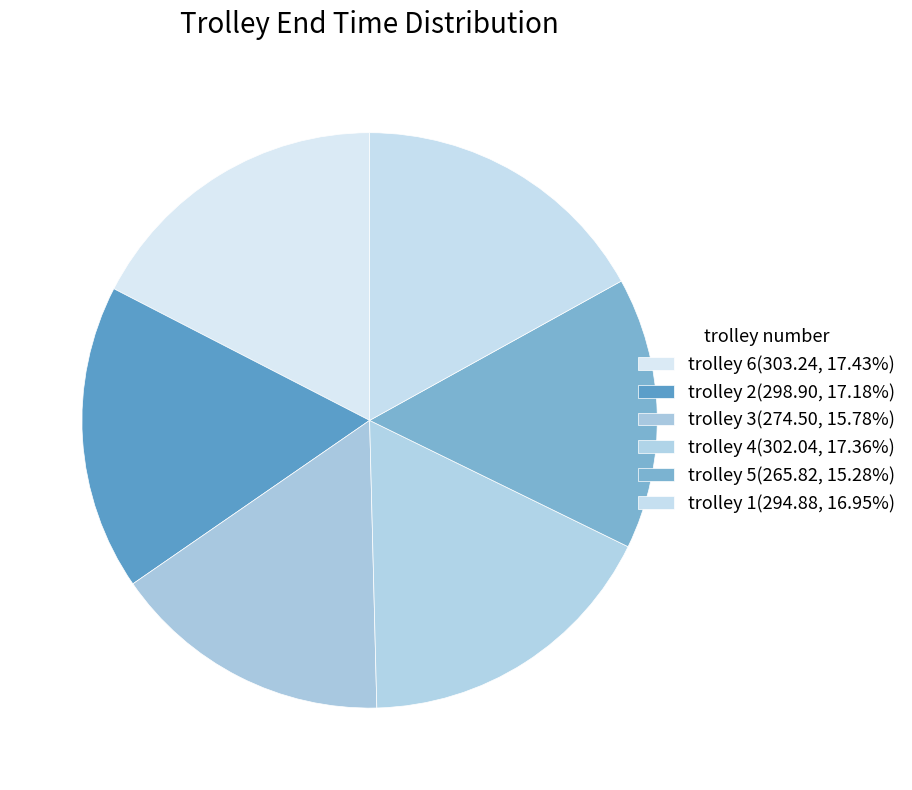

Is trolley 2 the majority of the pie?

No